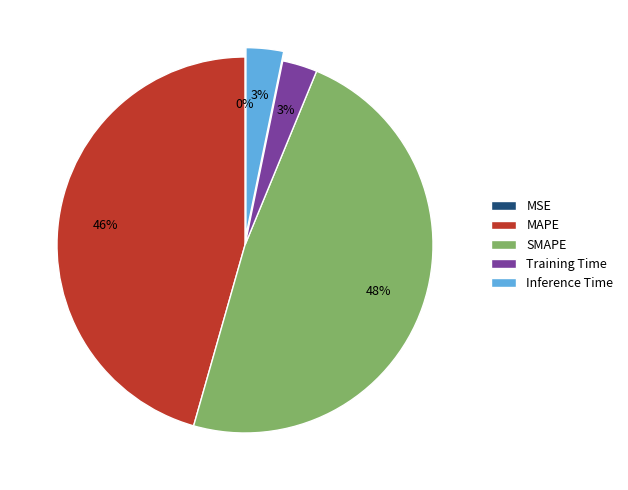

Do Training Time and Inference Time together represent more than half of the pie?

No